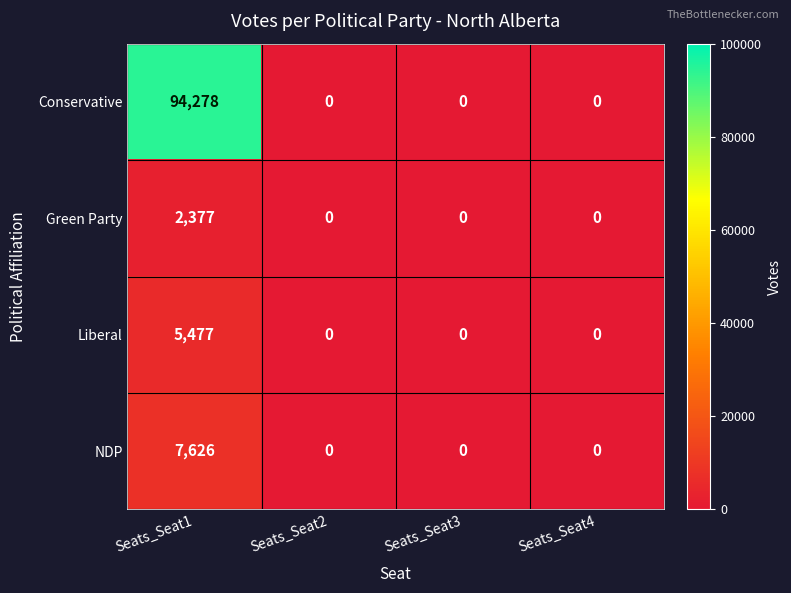

Count the Green Party values in the range 0 to 2377.

4